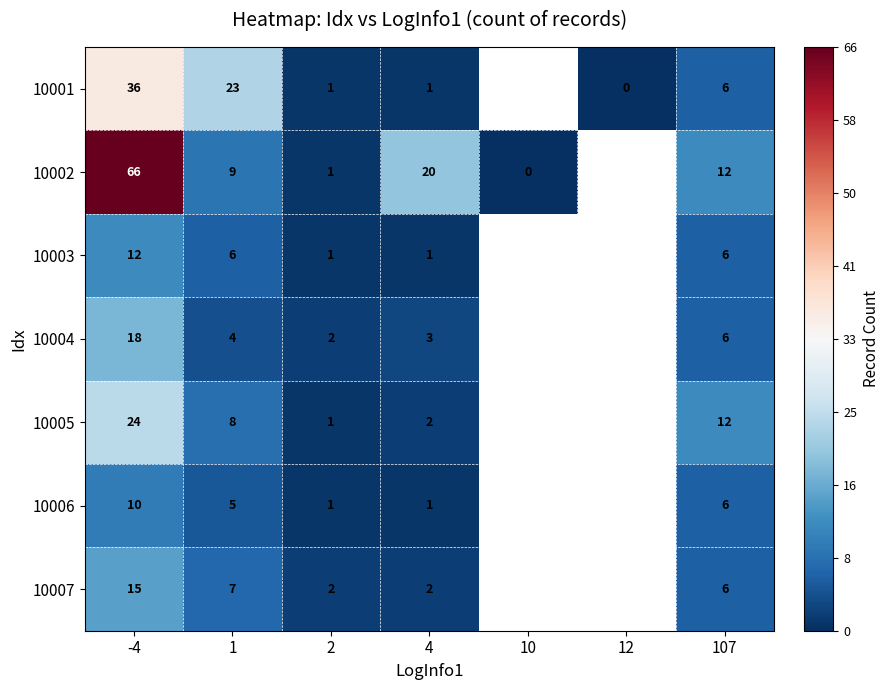

Is it true that 10006 equals 10 at 107?

False